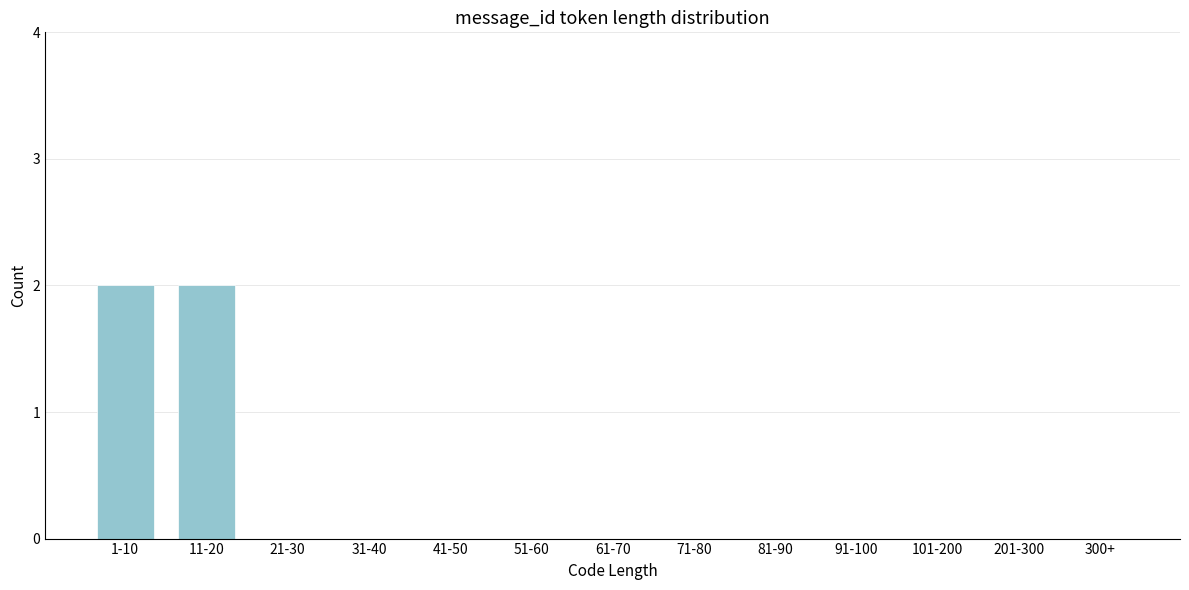

Reading right to left, transcribe all the data shown in this chart.

300+=0	201-300=0	101-200=0	91-100=0	81-90=0	71-80=0	61-70=0	51-60=0	41-50=0	31-40=0	21-30=0	11-20=2	1-10=2